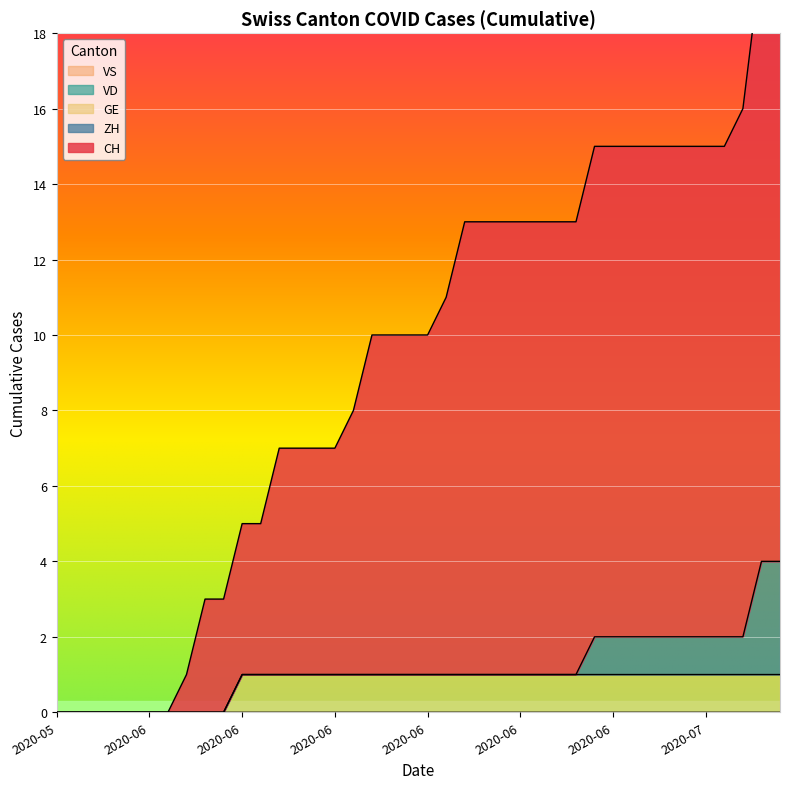

Rank the series by their maximum value, from lowest to highest.

VD, VS, GE, ZH, CH